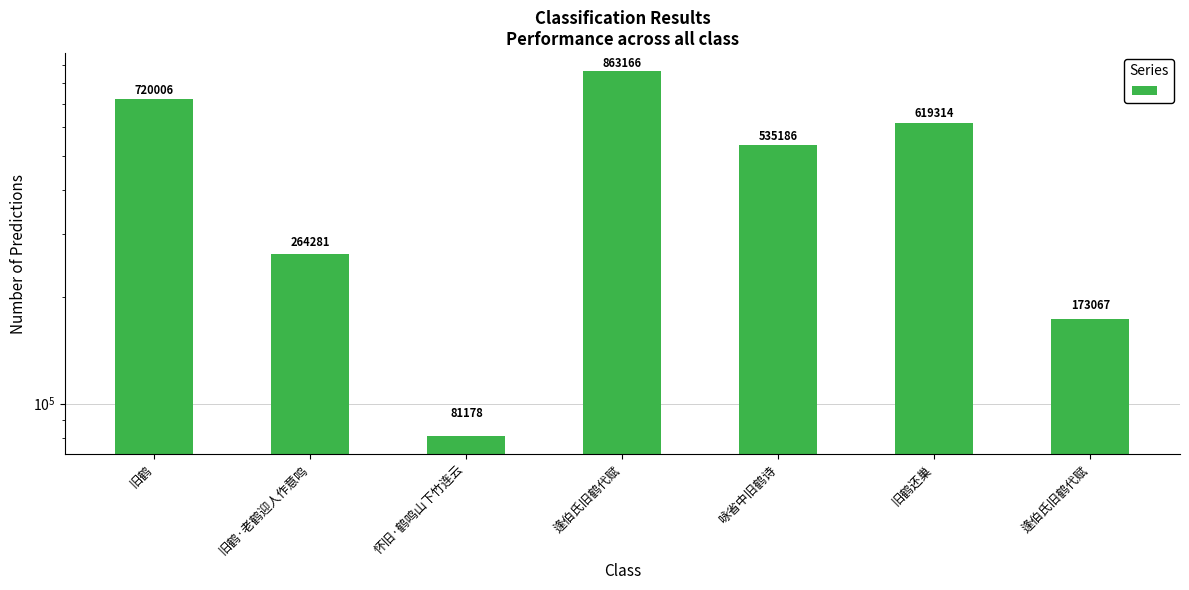

Where does the data first go above 535186?

旧鹤